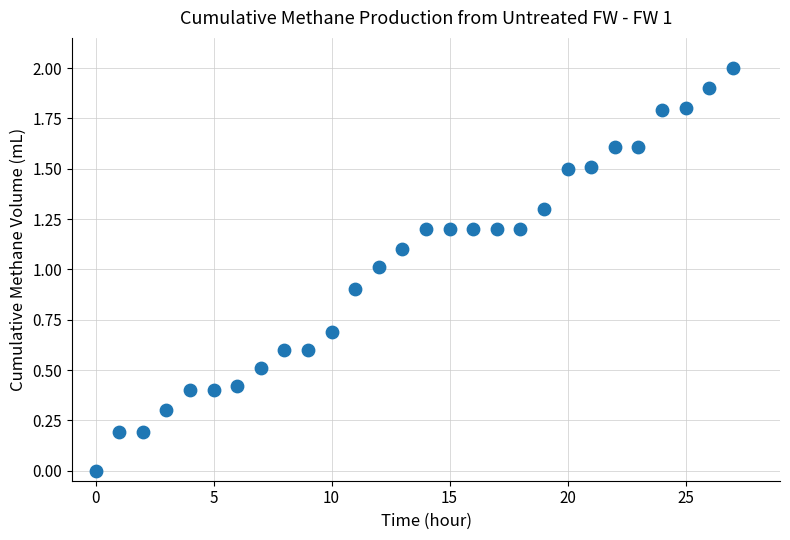

What is the range of Y values (max minus min)?

2.0